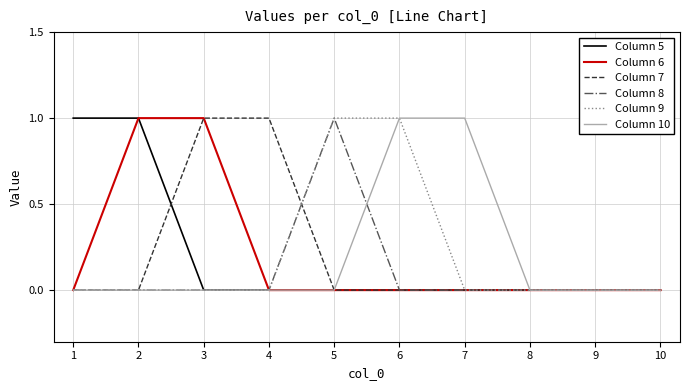

Where do Column 7 and Column 5 first cross each other?

2 and 3